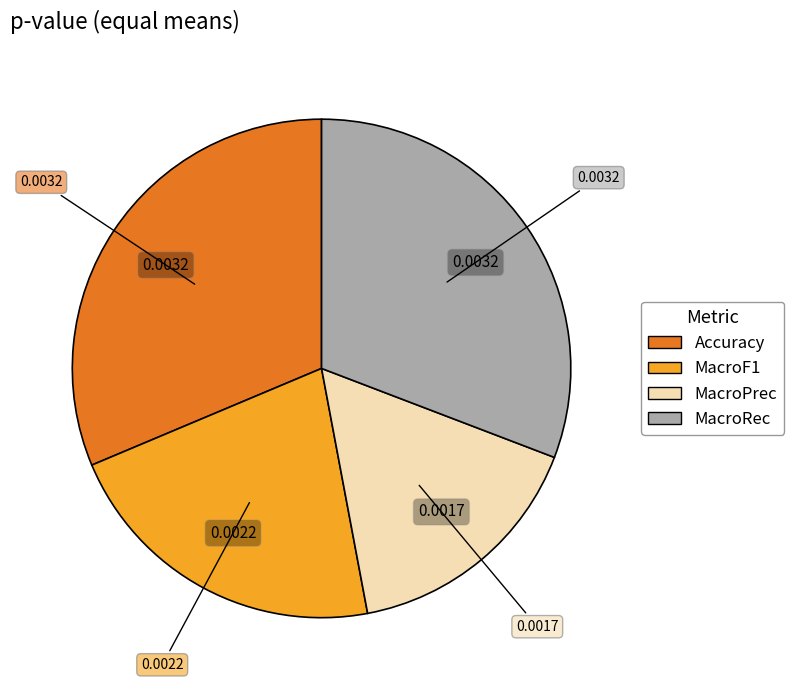

The MacroRec slice represents 23% of the pie. True or false?

False